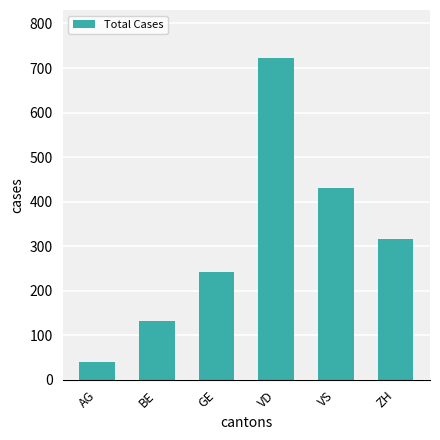

Does the chart contain stacked bars?

No